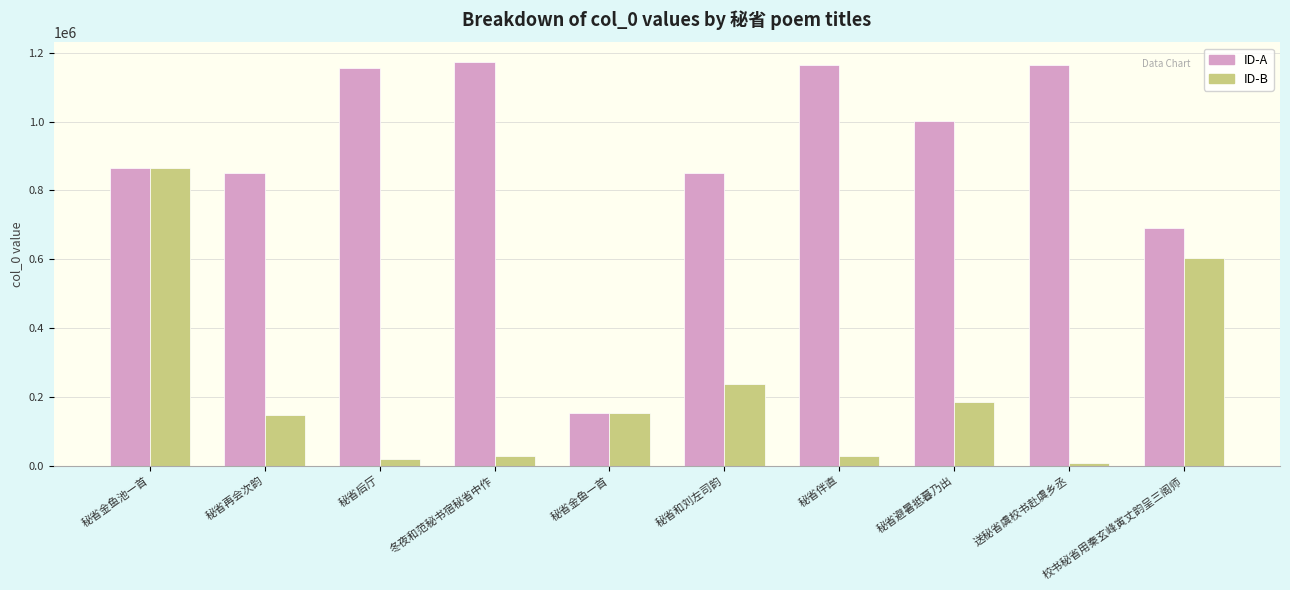

Which category has the lowest value in the ID-B series?

送秘省虞校书赴虞乡丞